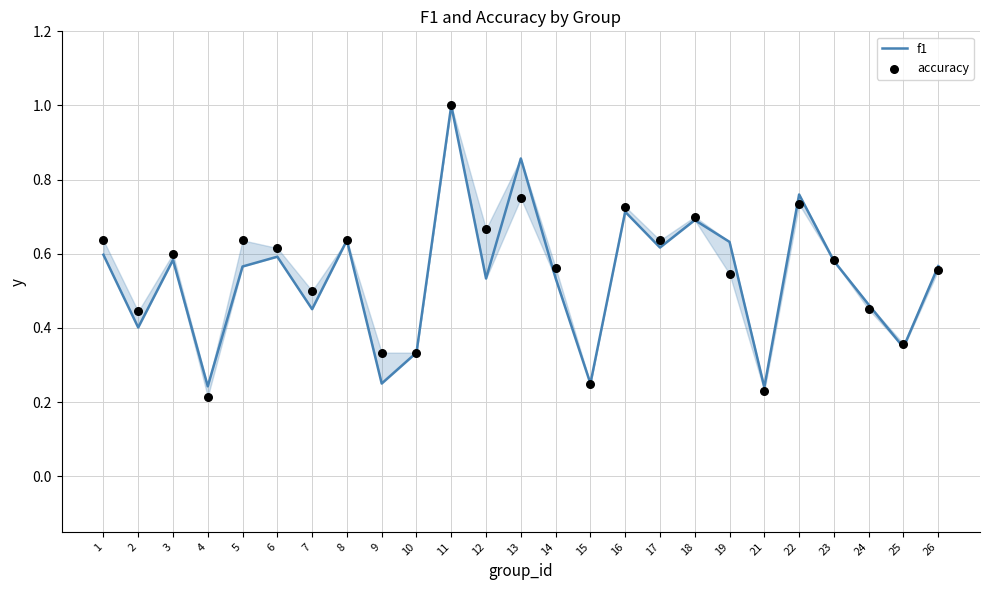

At which category is the sum across all series the highest?

11